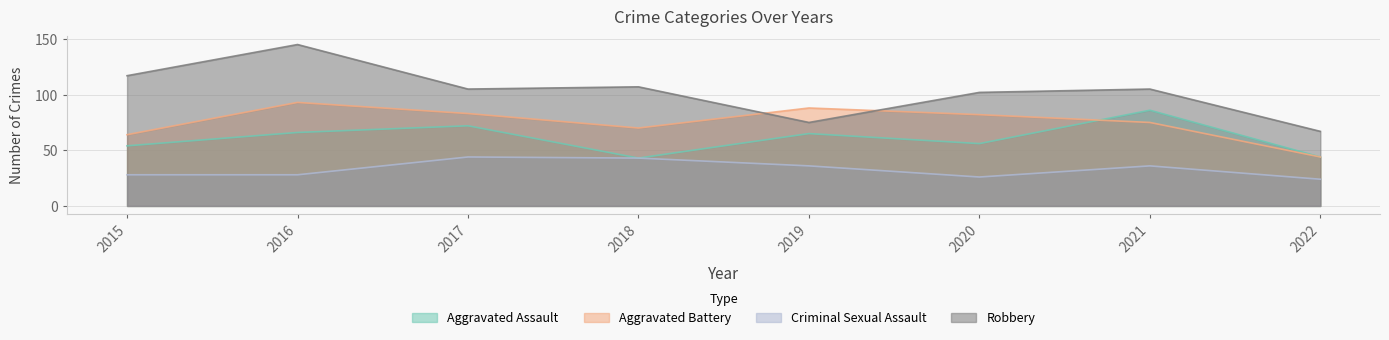

The Aggravated Assault series shows 86 at 2021. True or false?

True